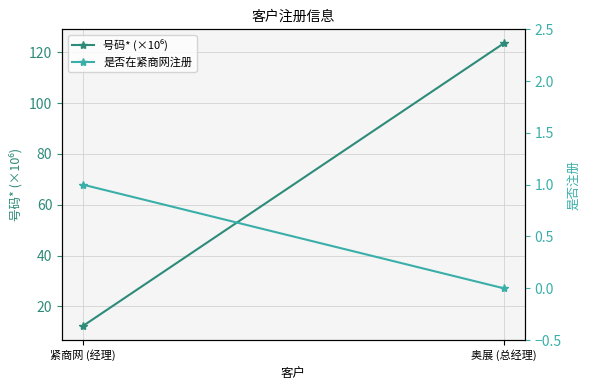

What is the average value of the 号码* (×10⁶) series?

67.9